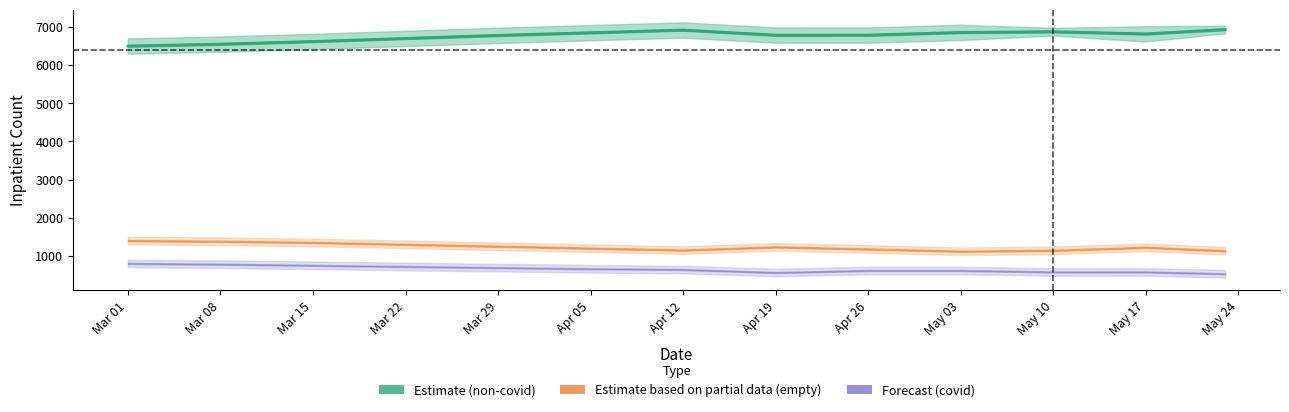

Is it true that the value at May 03 is 6857?

True